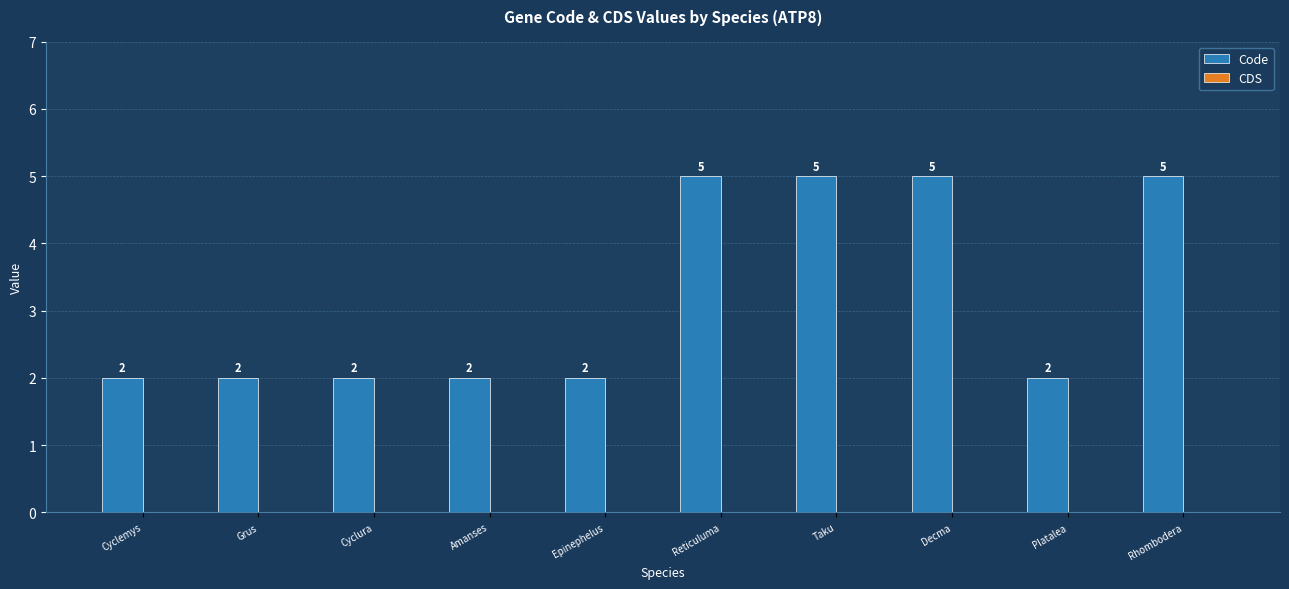

Reading left to right, list all the values displayed in this chart.

2	2	2	2	2	5	5	5	2	5